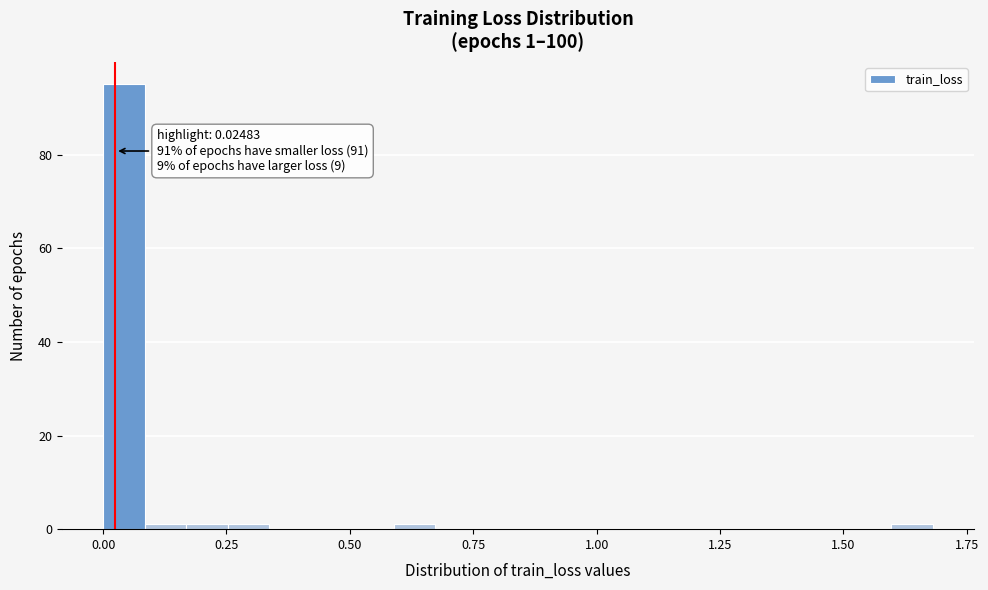

Read against the x-axis, roughly where is the centre of the tallest bar?

0.05